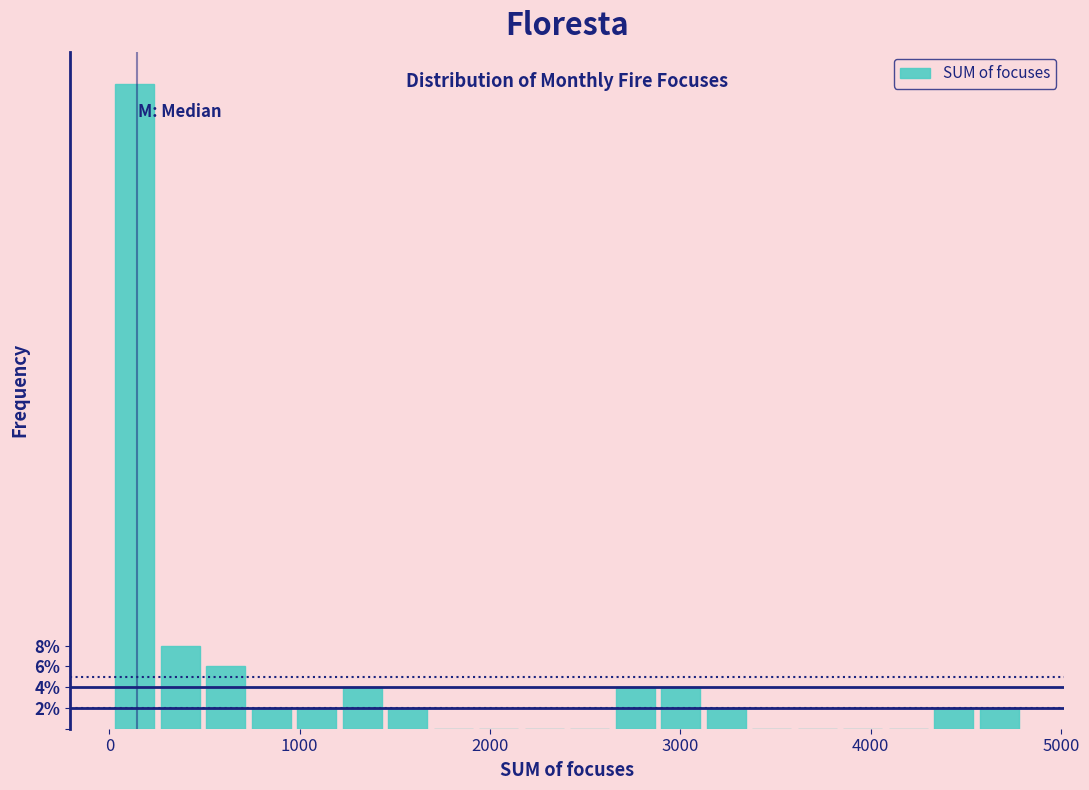

Around what value on the x-axis is the tallest bar? Give the approximate position of its centre, as read against the axis.

100